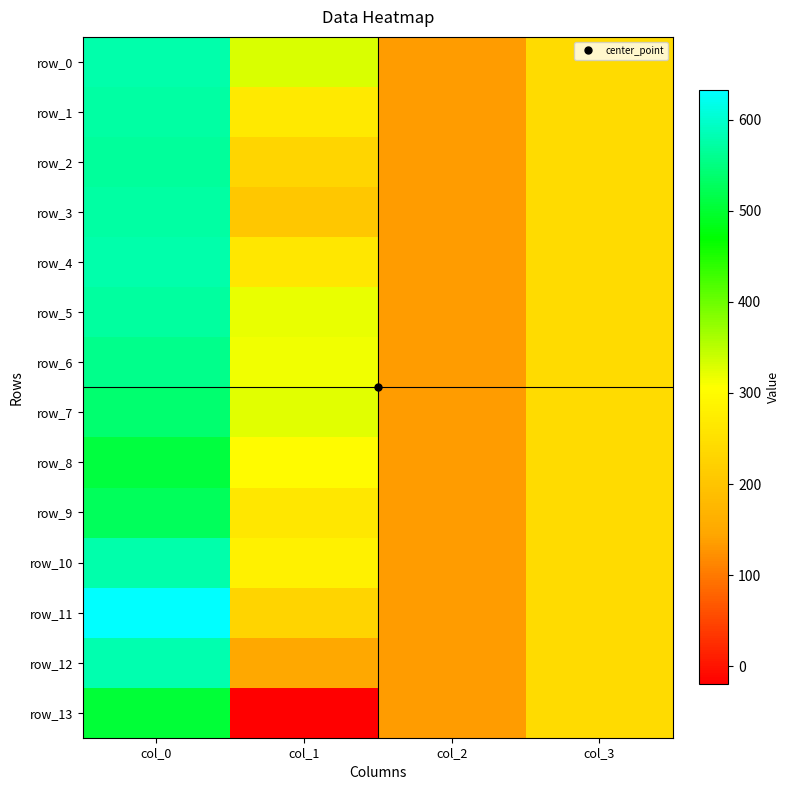

Rank the series at col_0 from highest to lowest value.

row_11, row_12, row_10, row_4, row_0, row_3, row_1, row_5, row_2, row_6, row_7, row_9, row_8, row_13